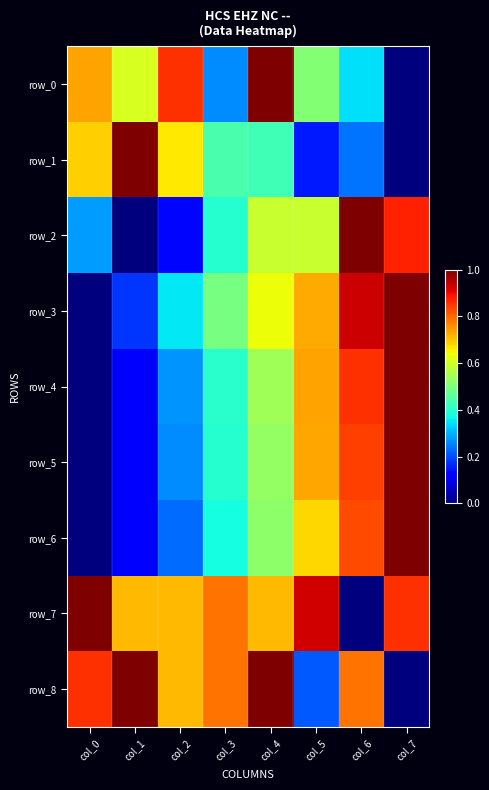

True or false: row_1 has a value of 0.2 at col_2.

False